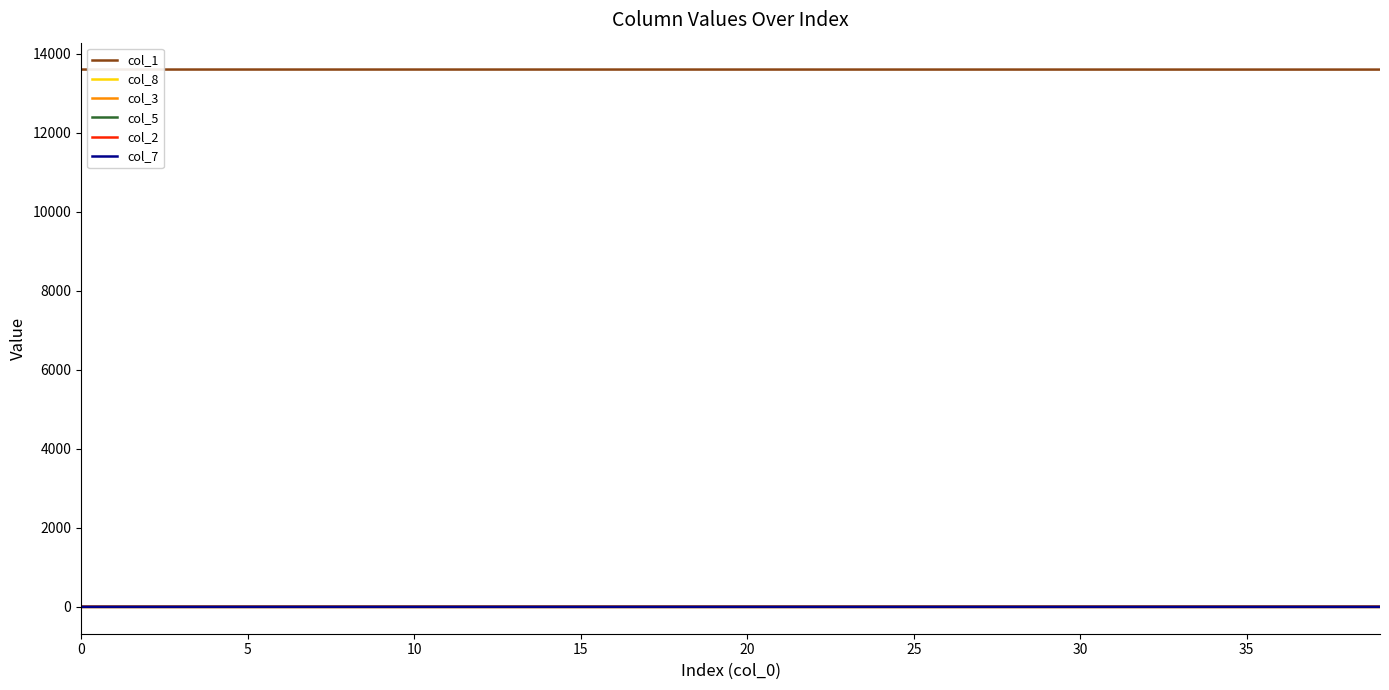

True or false: col_1 and col_3 cross at least once.

False